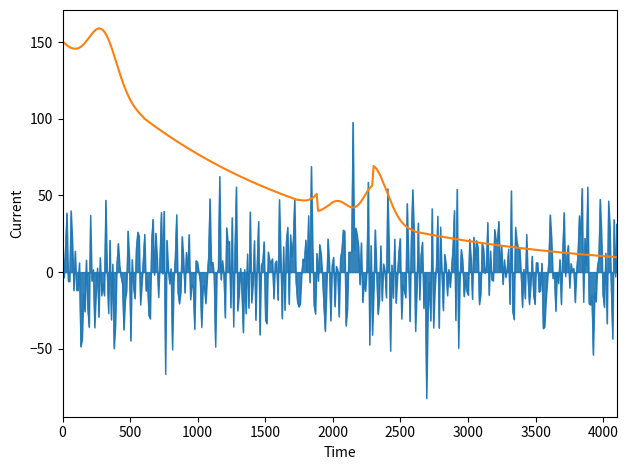

What is the maximum value shown in the chart?

159.0